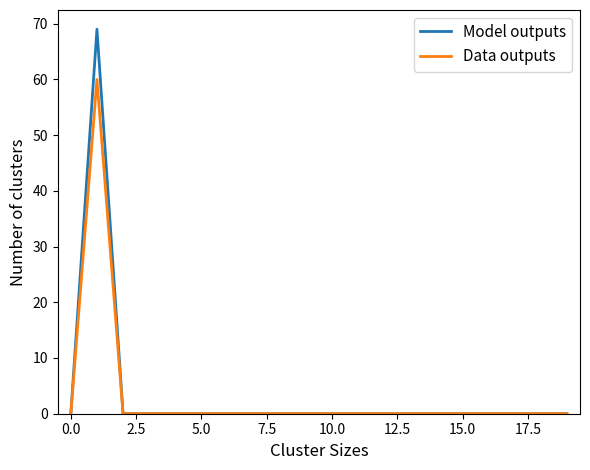

Rank the series by their maximum value, from lowest to highest.

Data outputs, Model outputs